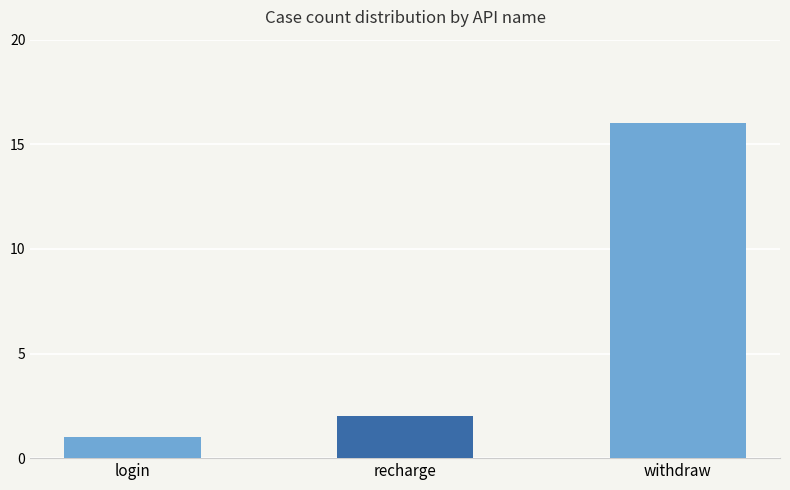

How many data points does each series have?

3